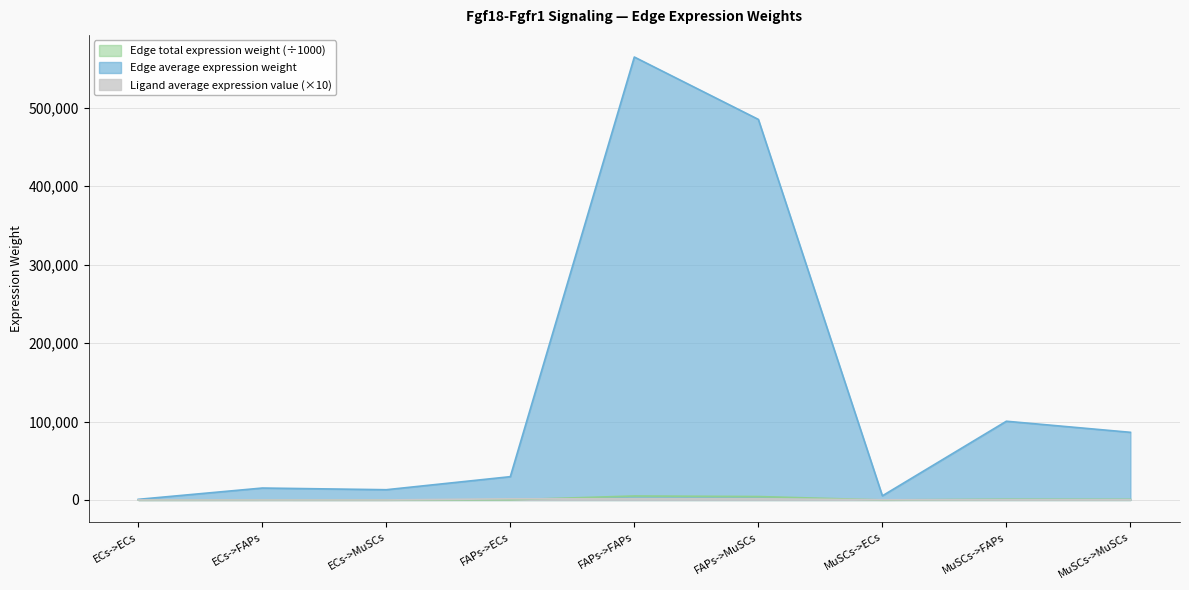

At which label is Edge average expression weight closest to 282764?

MuSCs->FAPs